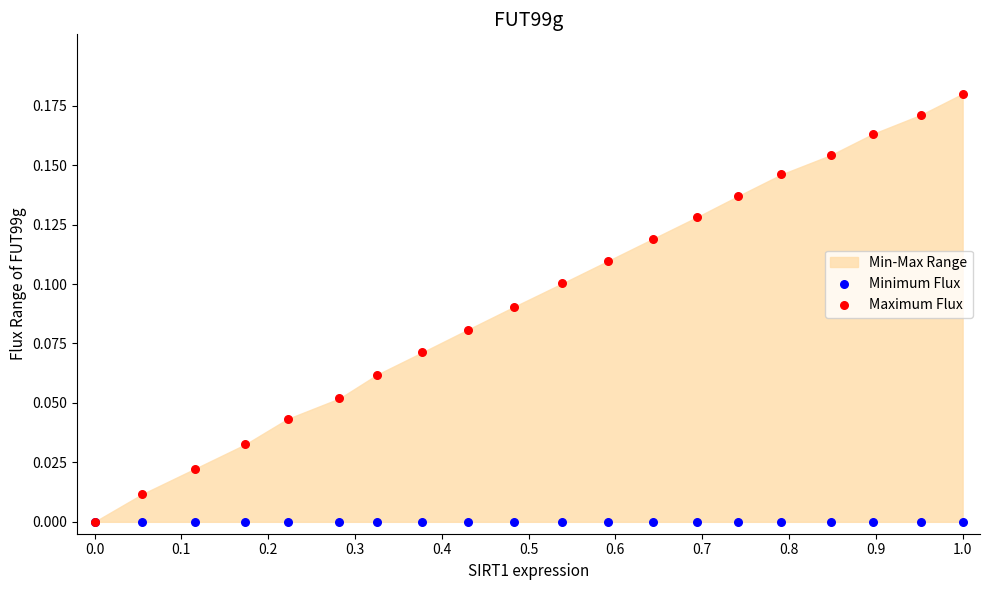

Which series has the largest Y range (max minus min)?

Maximum Flux